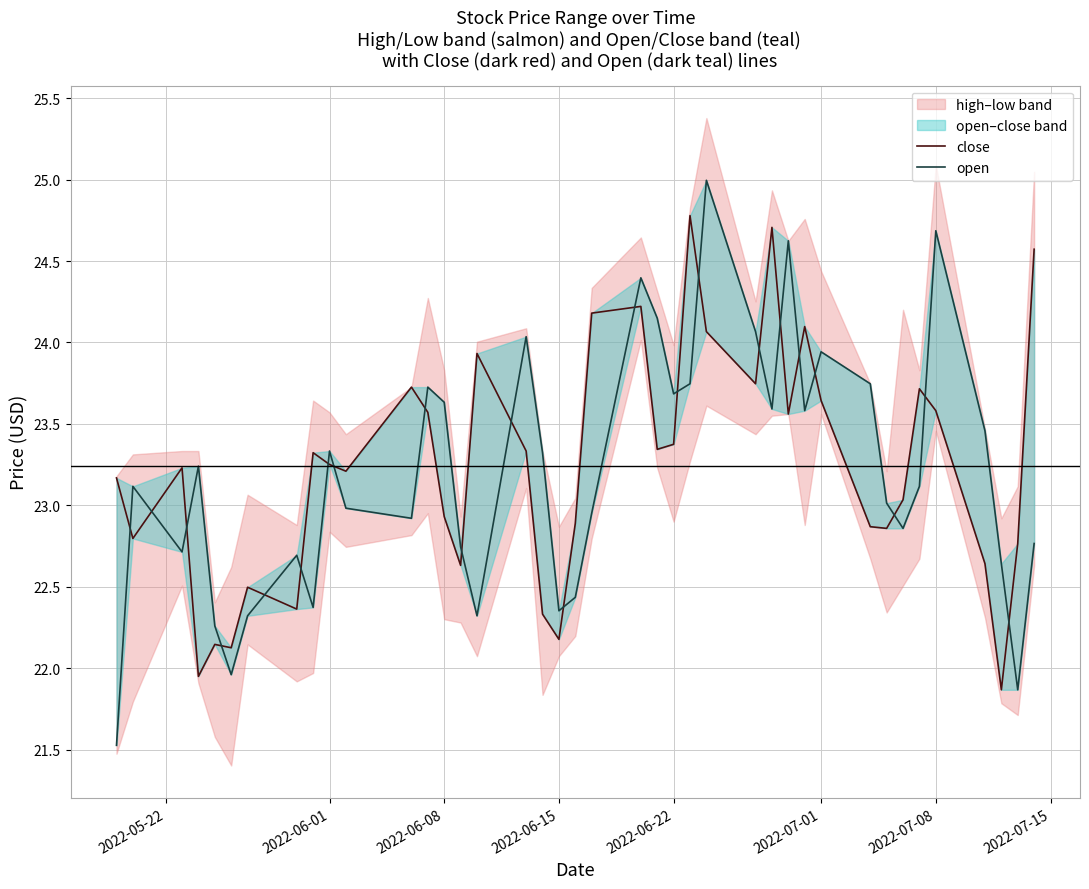

How many data points does each series have?

40